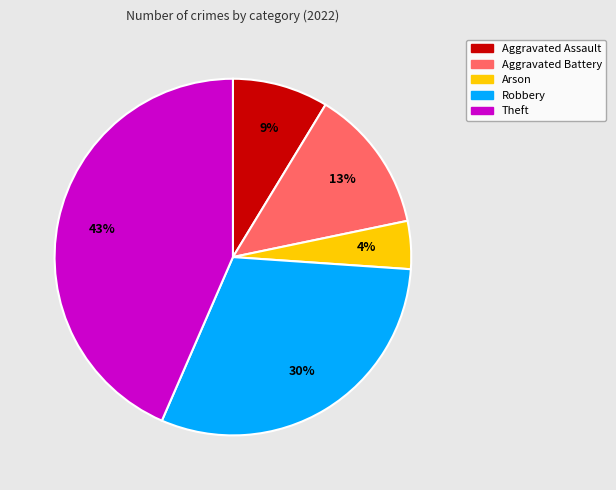

Is there any slice that represents more than half of the pie?

No